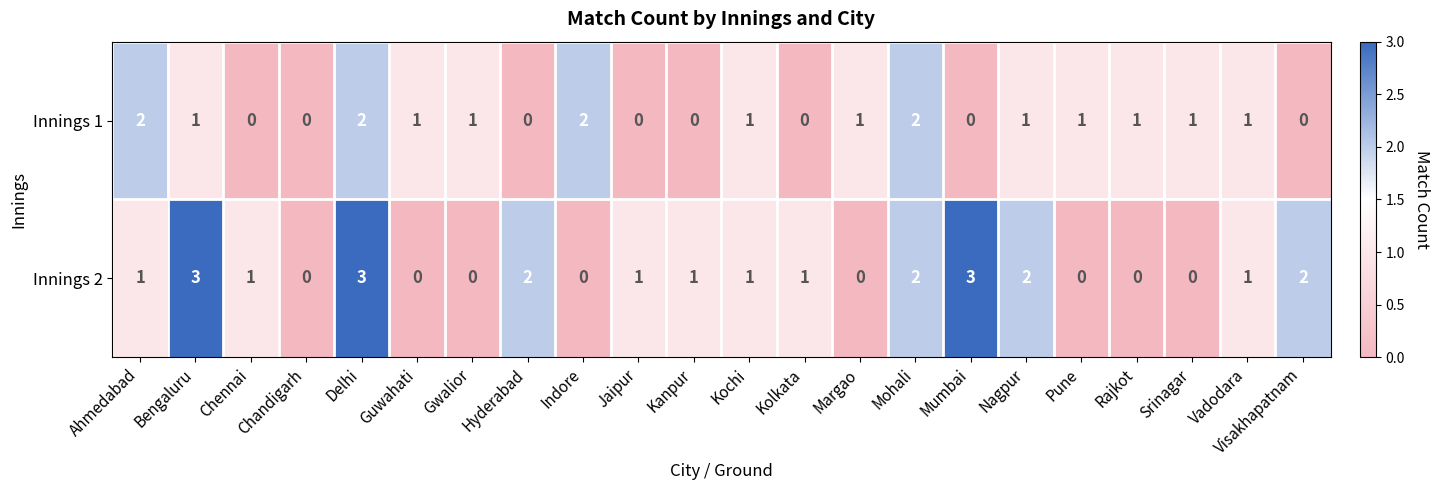

The value of Innings 2 at Vadodara is 1. True or false?

True